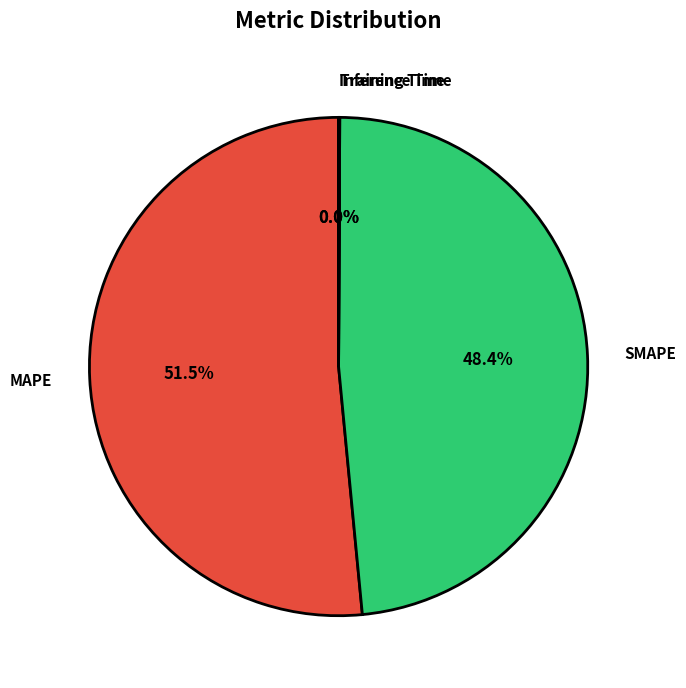

Between SMAPE and MAPE, which is larger?

MAPE